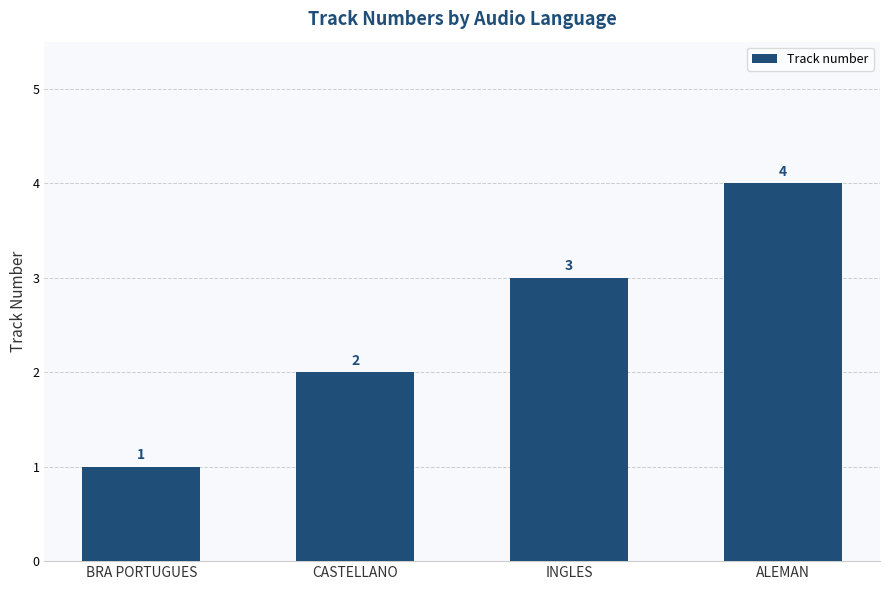

What position from the left is INGLES?

3